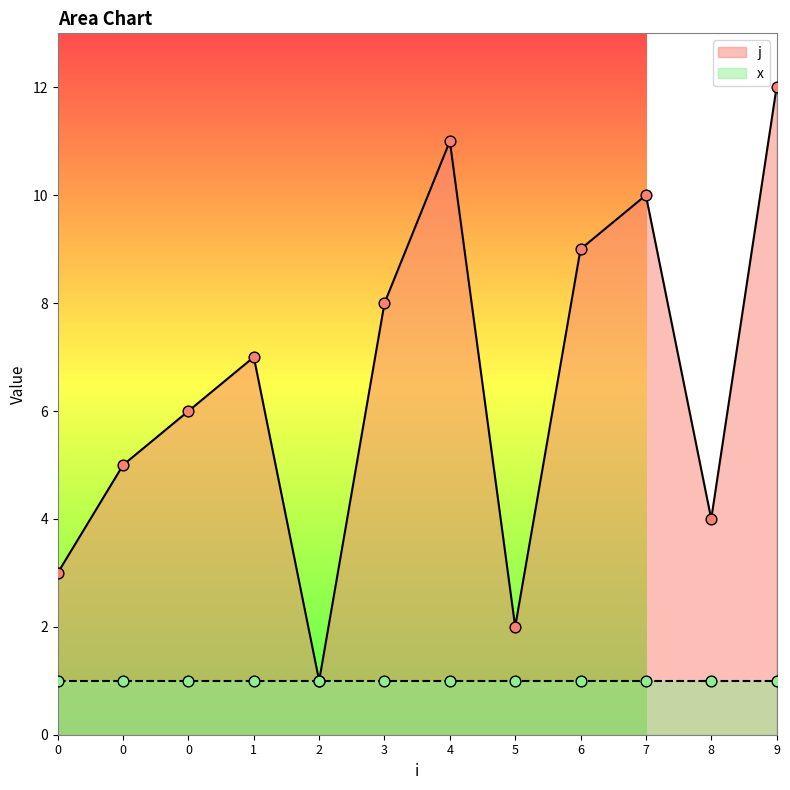

What is the ratio of the value at 5 to the value at 0?

0.4